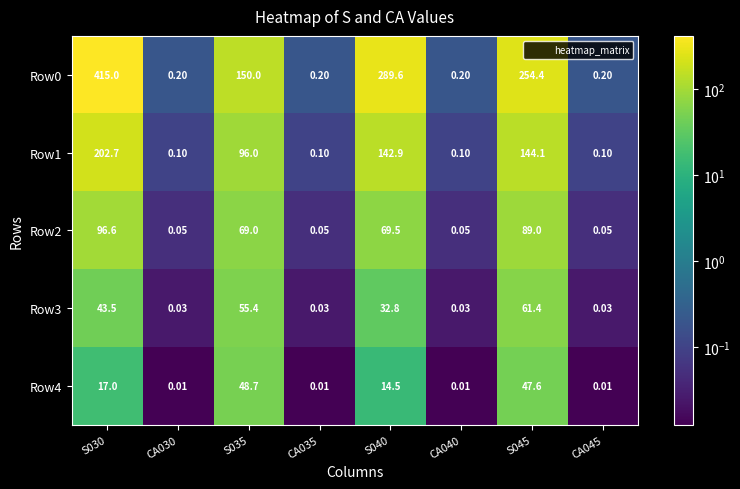

Is the value of Row2 at CA040 greater than the value of Row0 at CA030?

No